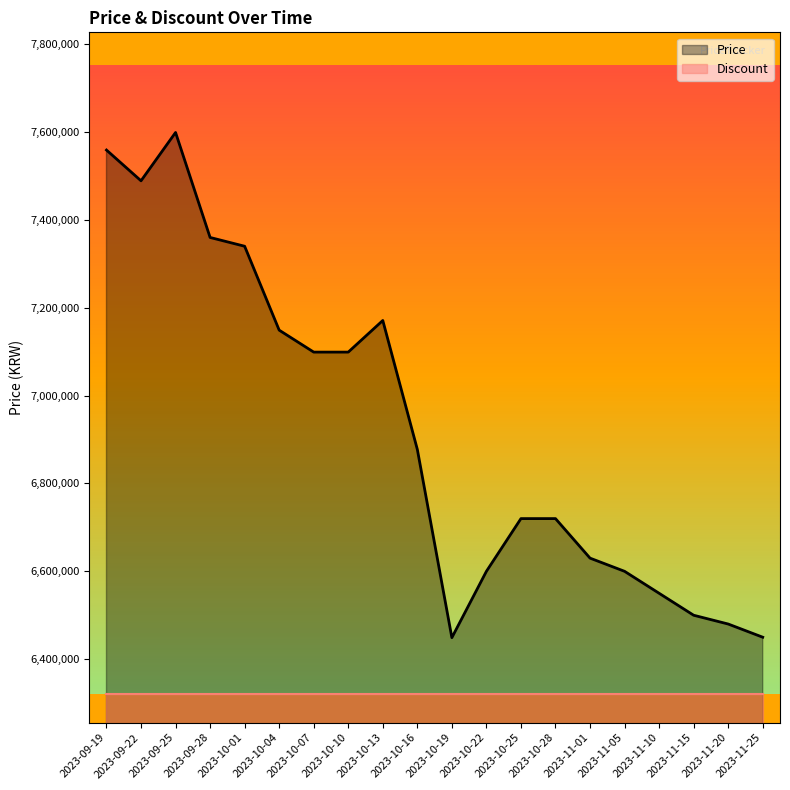

What is the value of the 19th point from the left?

6480000